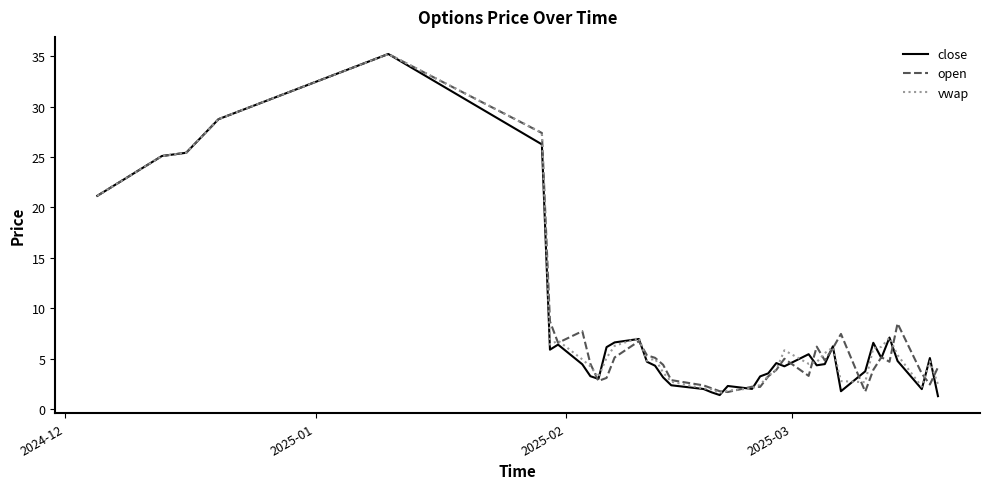

At how many categories does at least one series exceed 10?

6